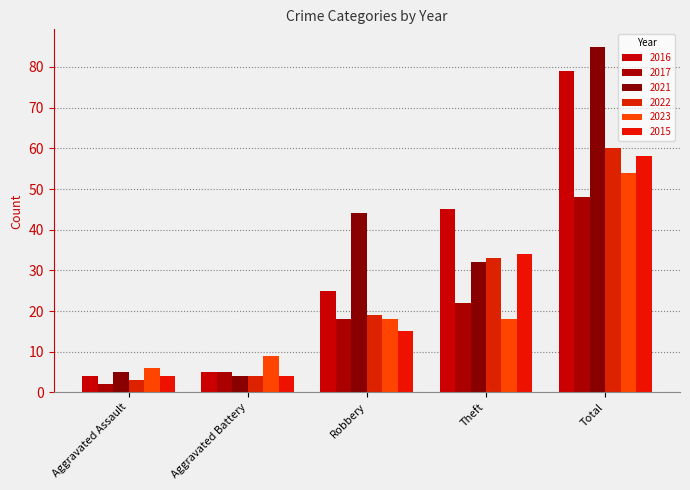

Reading left to right, list all the values displayed in this chart.

2016: Aggravated Assault=4	Aggravated Battery=5	Robbery=25	Theft=45	Total=79
2017: Aggravated Assault=2	Aggravated Battery=5	Robbery=18	Theft=22	Total=48
2021: Aggravated Assault=5	Aggravated Battery=4	Robbery=44	Theft=32	Total=85
2022: Aggravated Assault=3	Aggravated Battery=4	Robbery=19	Theft=33	Total=60
2023: Aggravated Assault=6	Aggravated Battery=9	Robbery=18	Theft=18	Total=54
2015: Aggravated Assault=4	Aggravated Battery=4	Robbery=15	Theft=34	Total=58